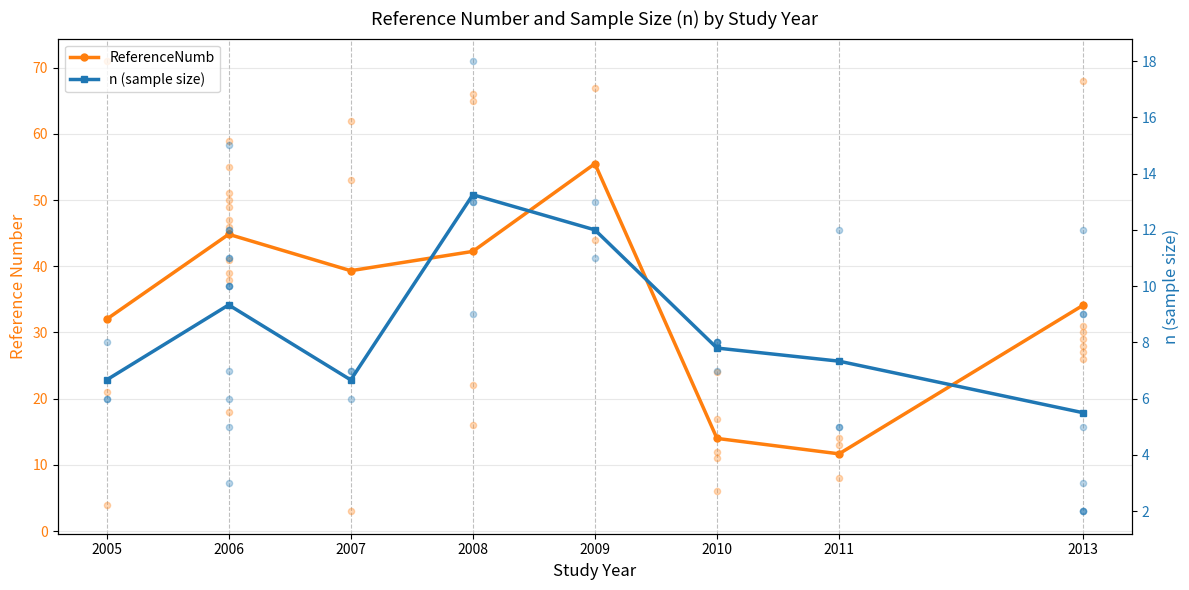

Which series reaches the minimum Y coordinate?

n (sample size)